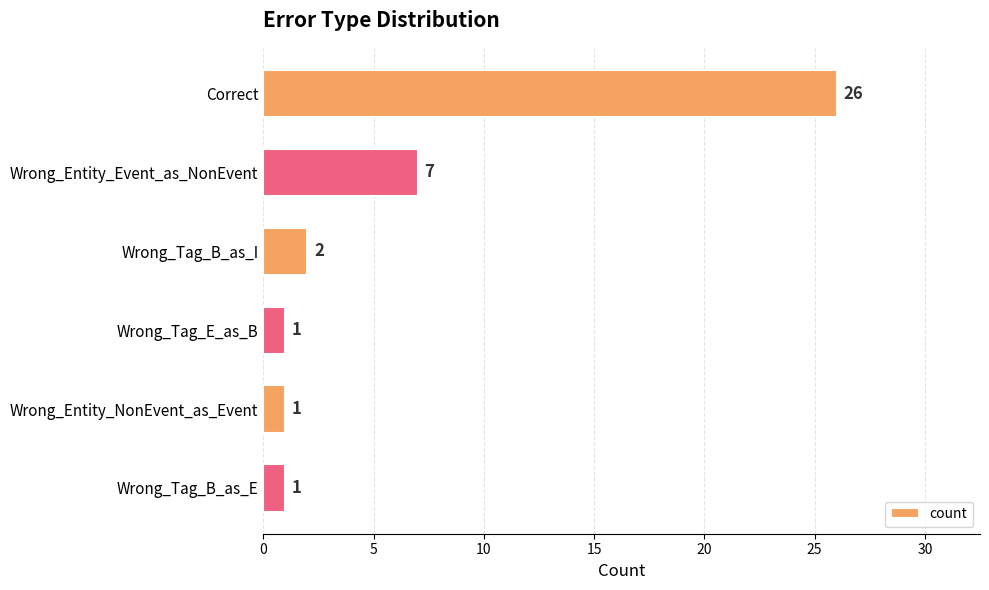

True or false: the data shows 0 at Wrong_Entity_NonEvent_as_Event.

False